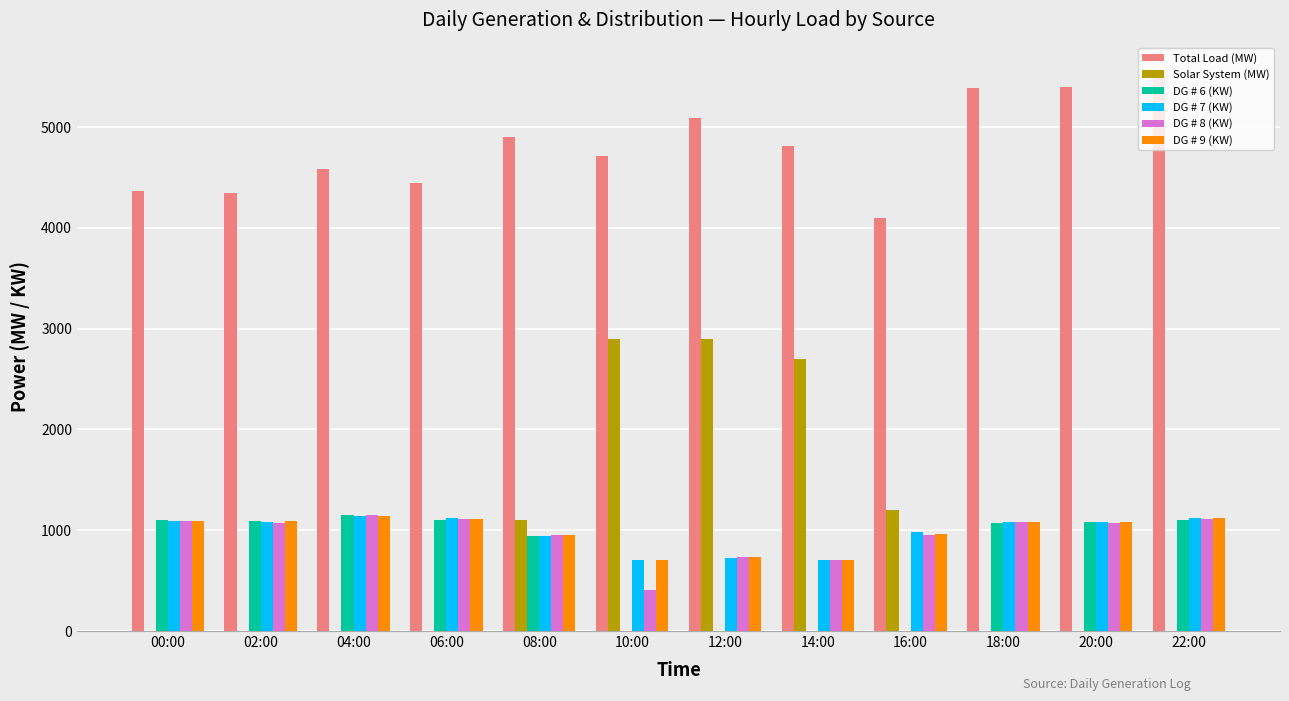

Which category has the highest value across all series?

22:00